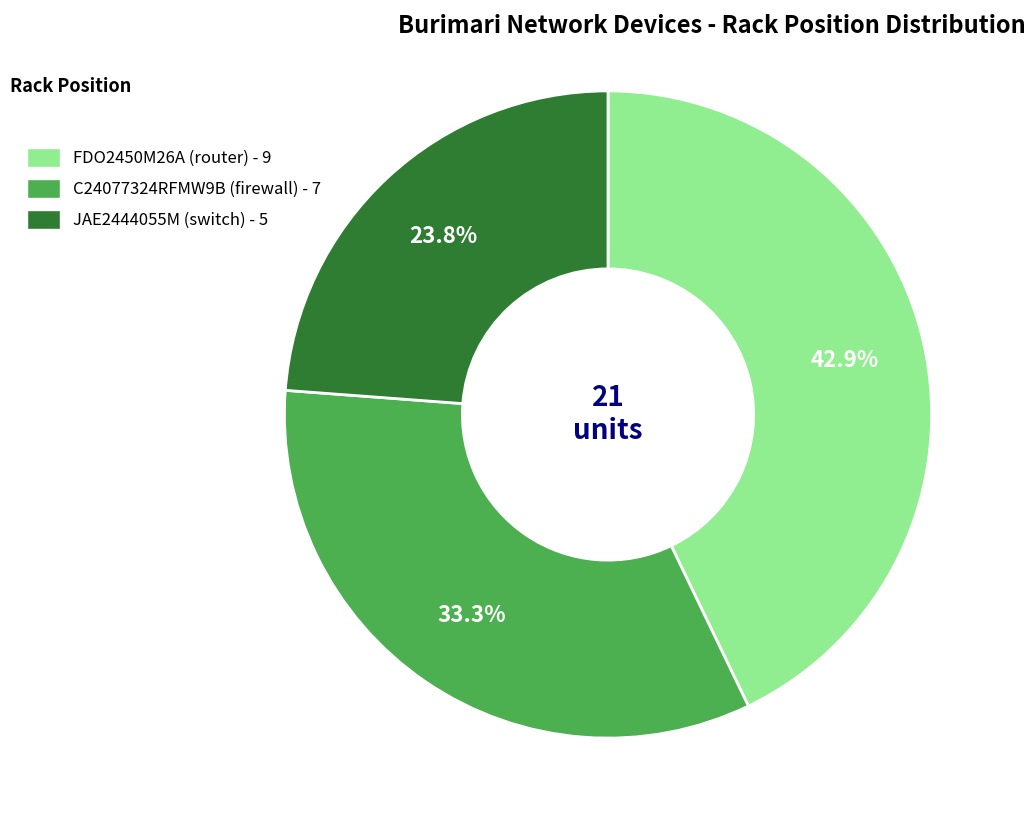

To the nearest percent, what is the difference between the JAE2444055M (switch) and C24077324RFMW9B (firewall) slice percentages?

10%